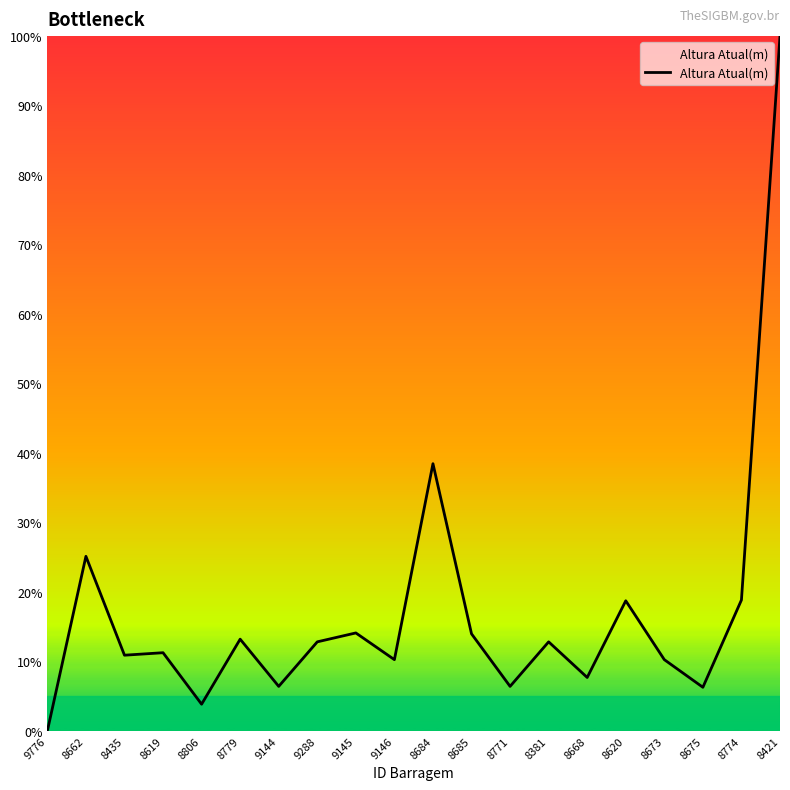

What is the sum of all values?

341.4